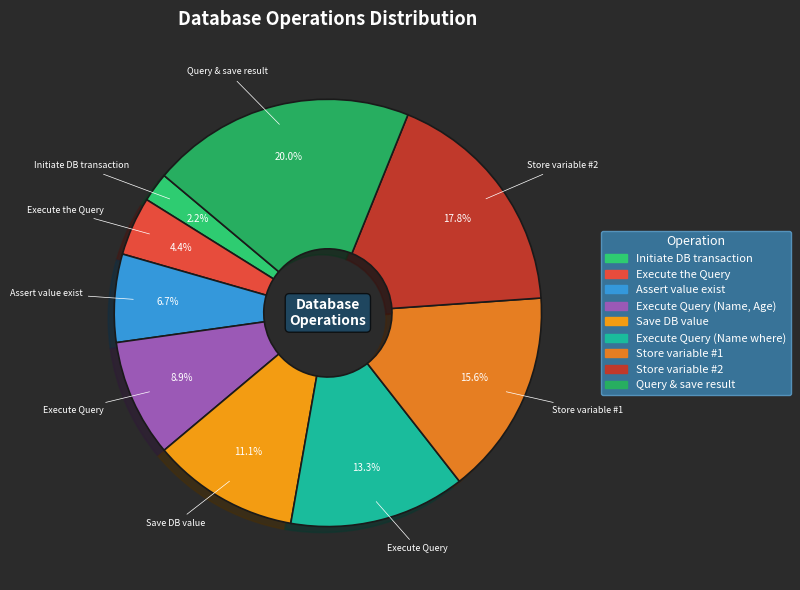

To the nearest percent, what is the average slice percentage?

11%